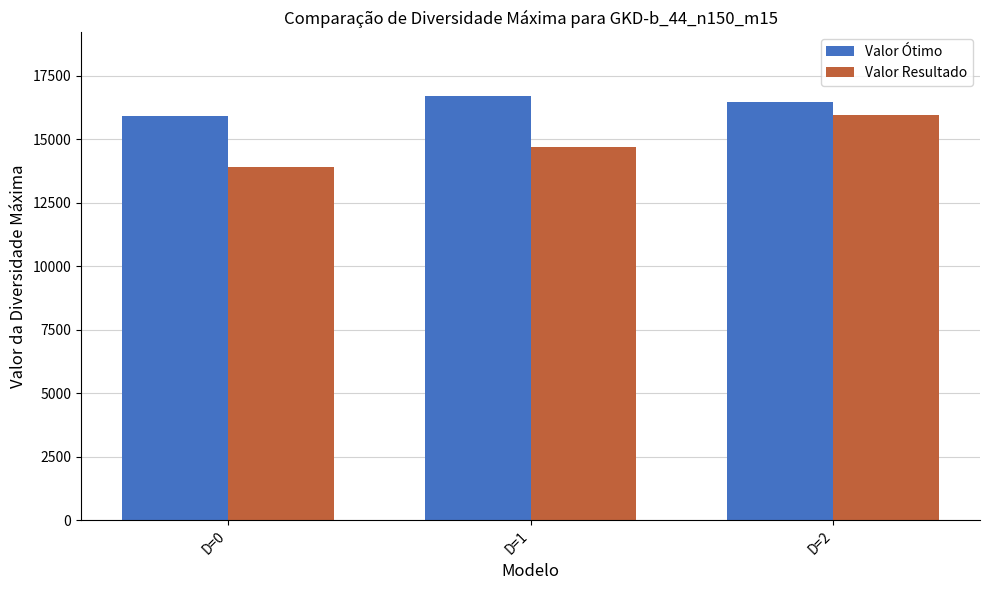

At which category is the sum across all series the highest?

D=2